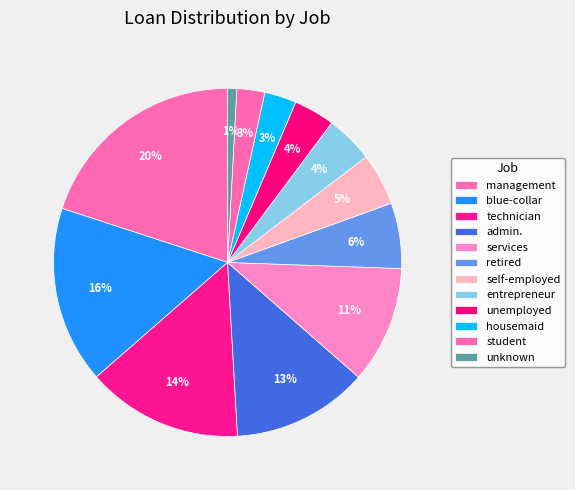

How many segments does this pie chart have?

12